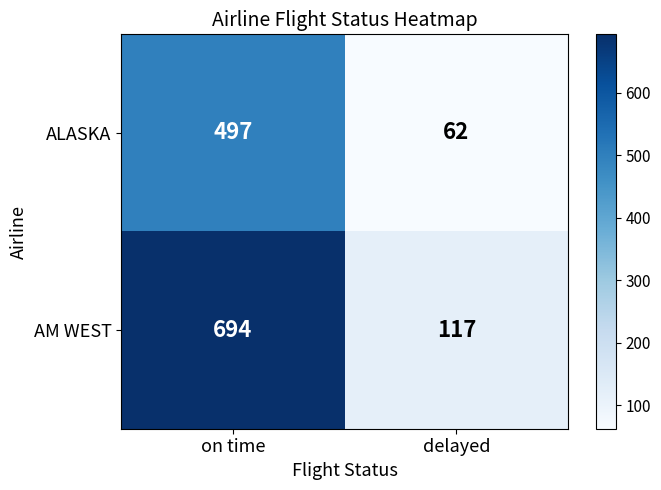

Which category has the lowest value in the AM WEST series?

delayed